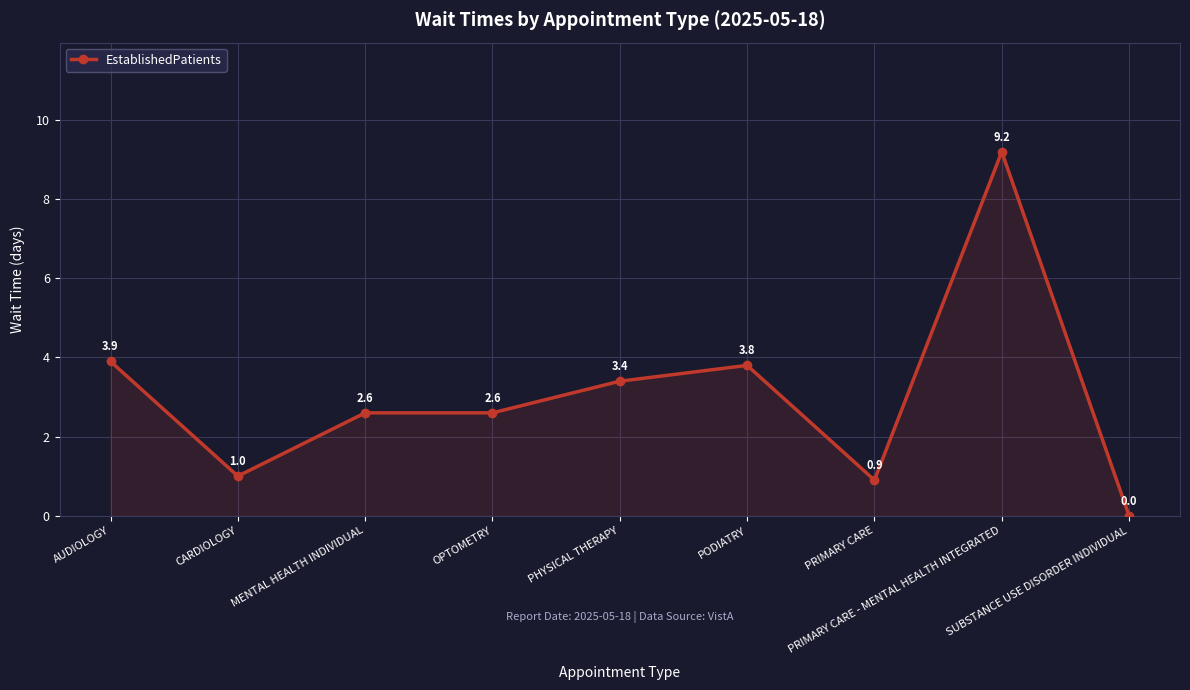

Does the chart display data point markers on the line(s)?

Yes